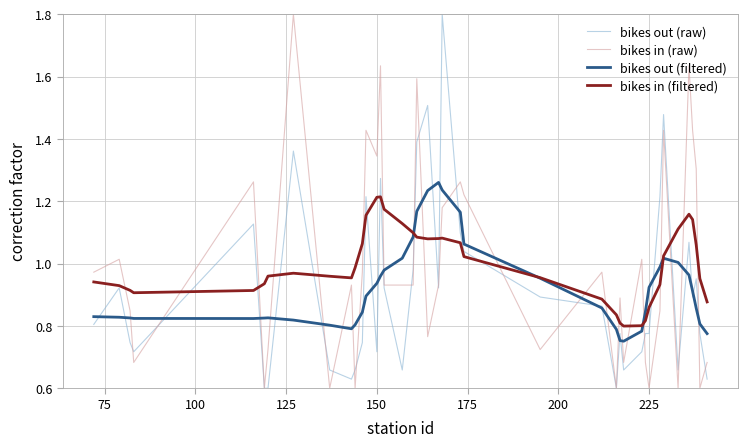

Is it true that bikes in (raw) equals 0.8 at 225?

False